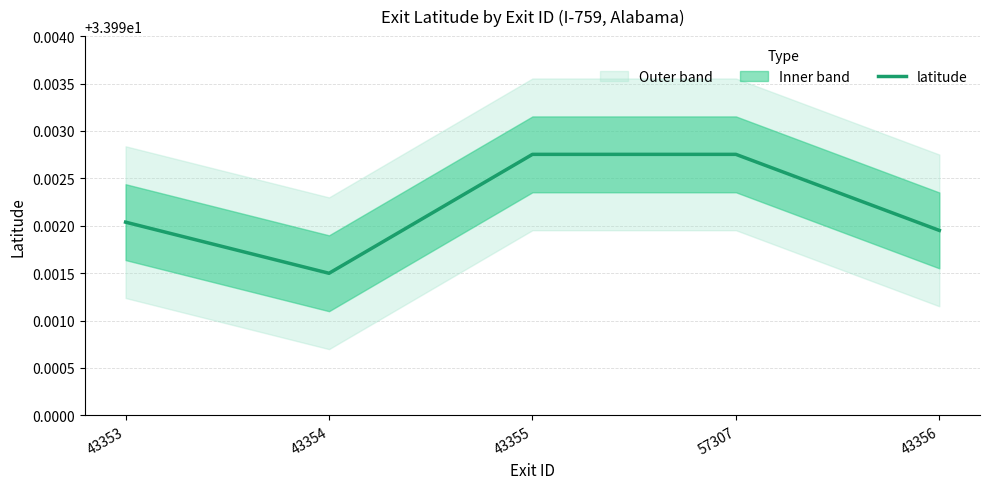

What is the label of the 1st point from the right?

43356